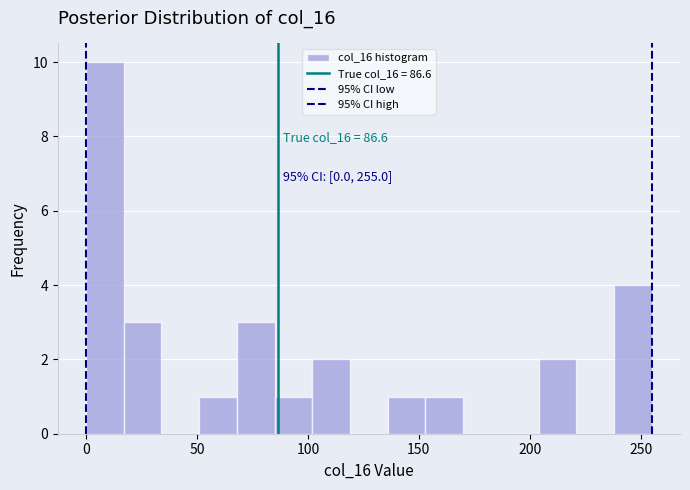

Around what value on the x-axis is the tallest bar? Give the approximate position of its centre, as read against the axis.

10